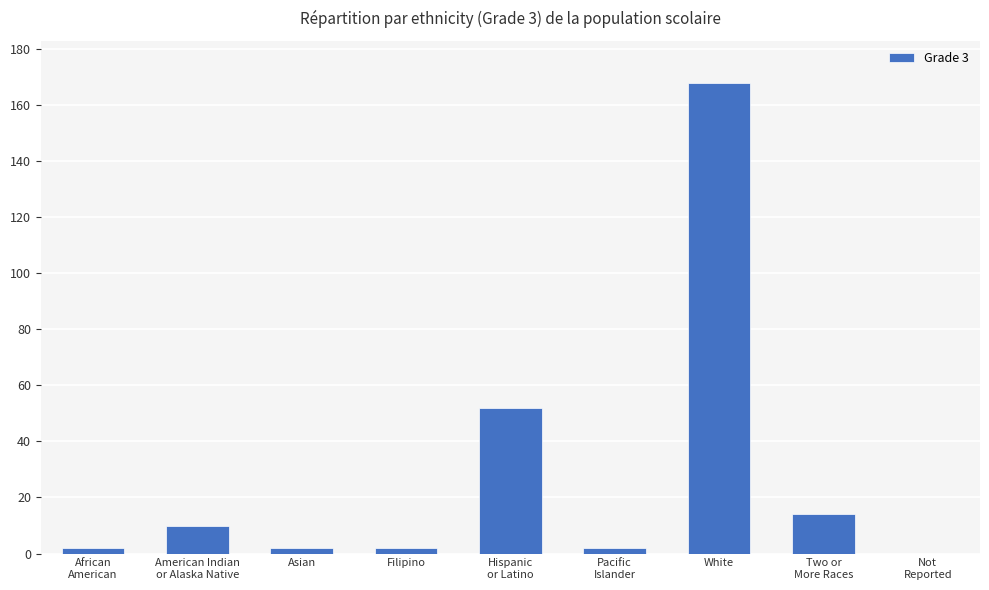

What is the sum of all values?

252